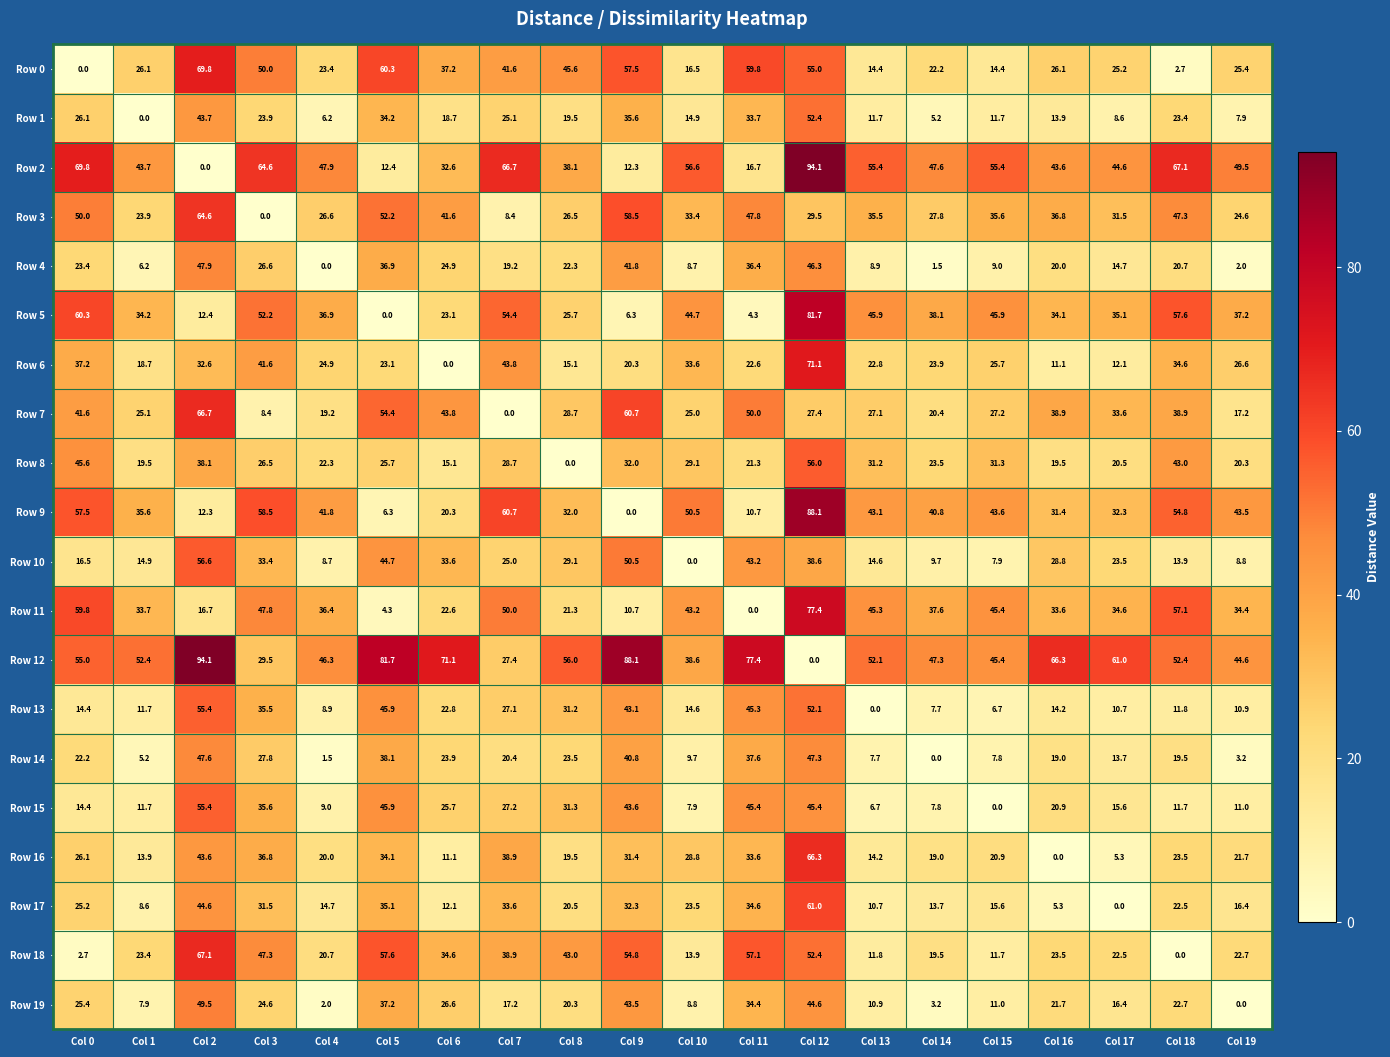

Rank the series at Col 14 from lowest to highest value.

Row 14, Row 4, Row 19, Row 1, Row 13, Row 15, Row 10, Row 17, Row 16, Row 18, Row 7, Row 0, Row 8, Row 6, Row 3, Row 11, Row 5, Row 9, Row 12, Row 2